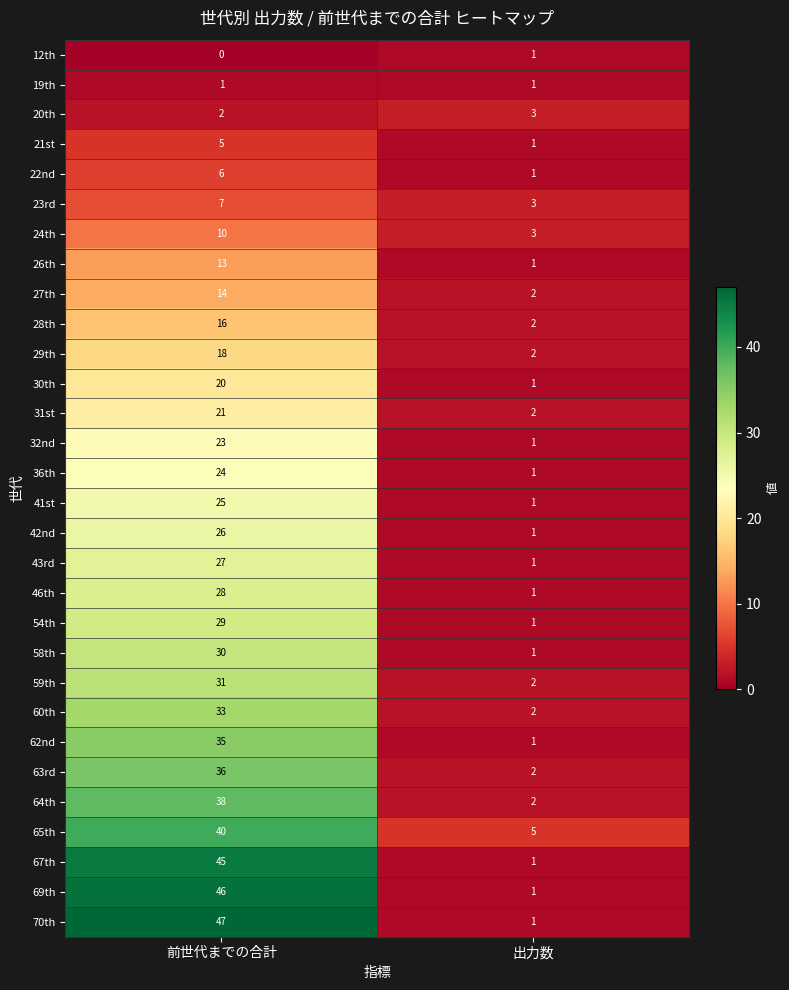

The 24th series shows 3 at 出力数. True or false?

True